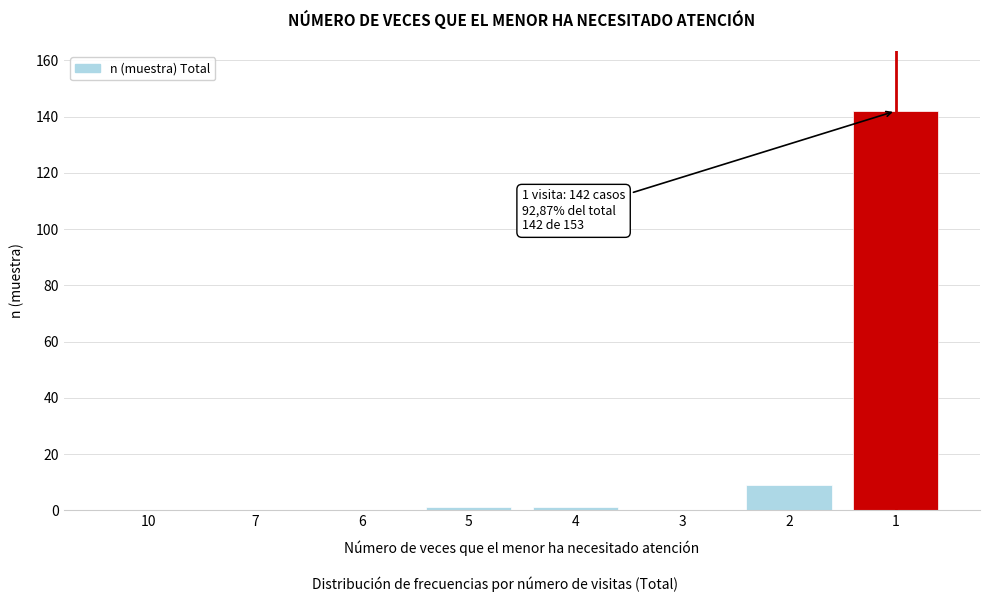

Reading right to left, list all the values displayed in this chart.

1=142	2=9	3=0	4=1	5=1	6=0	7=0	10=0